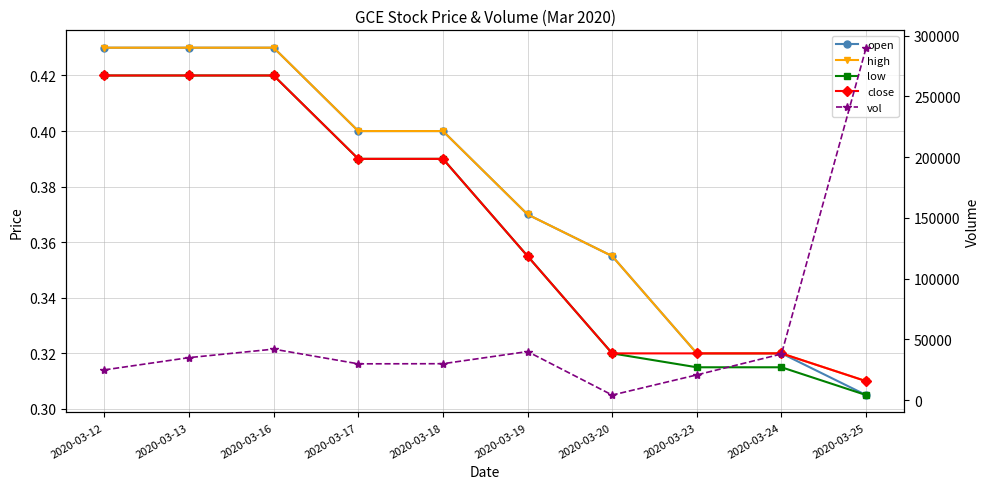

True or false: low has a value of 0.5 at 2020-03-20.

False